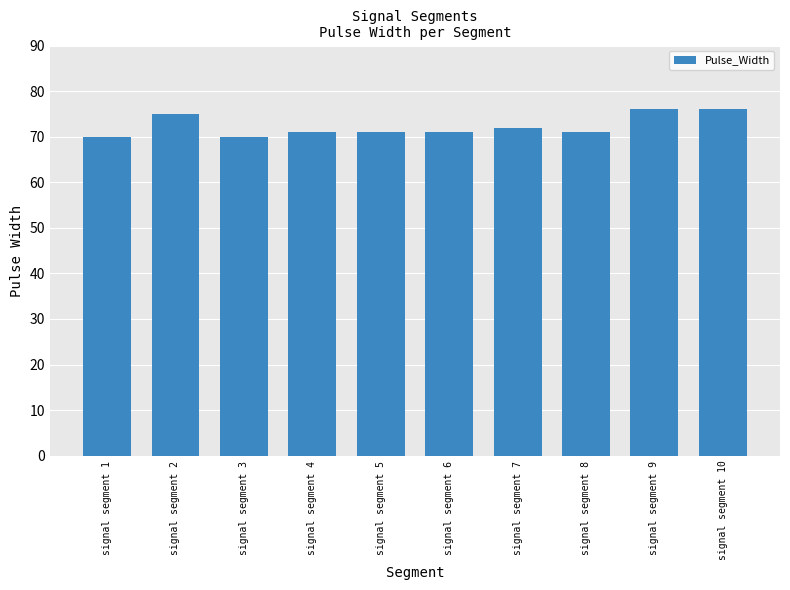

What is the difference between the maximum and minimum values?

6